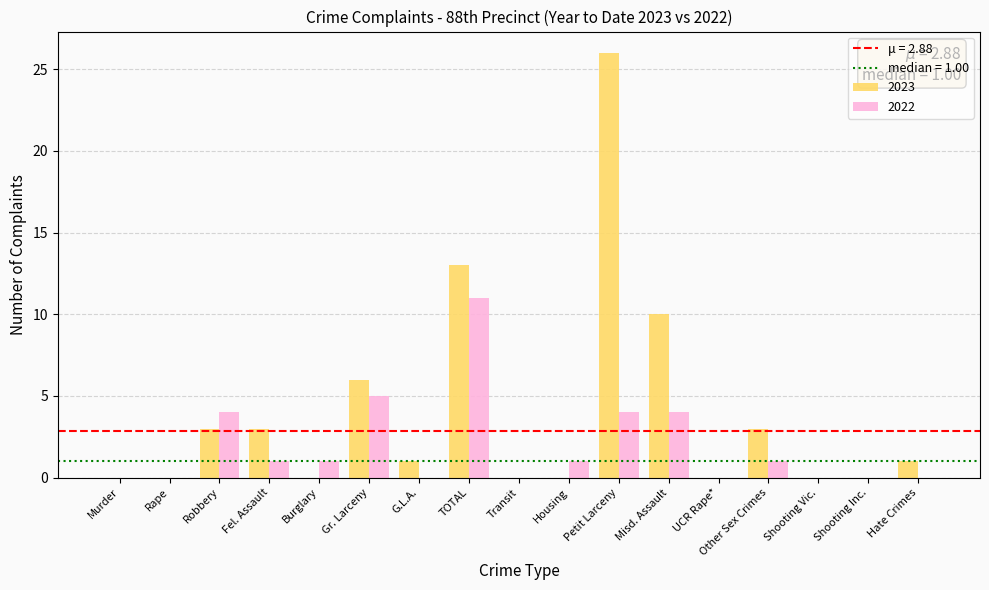

Is the value of 2023 at TOTAL greater than the value of 2022 at Petit Larceny?

Yes